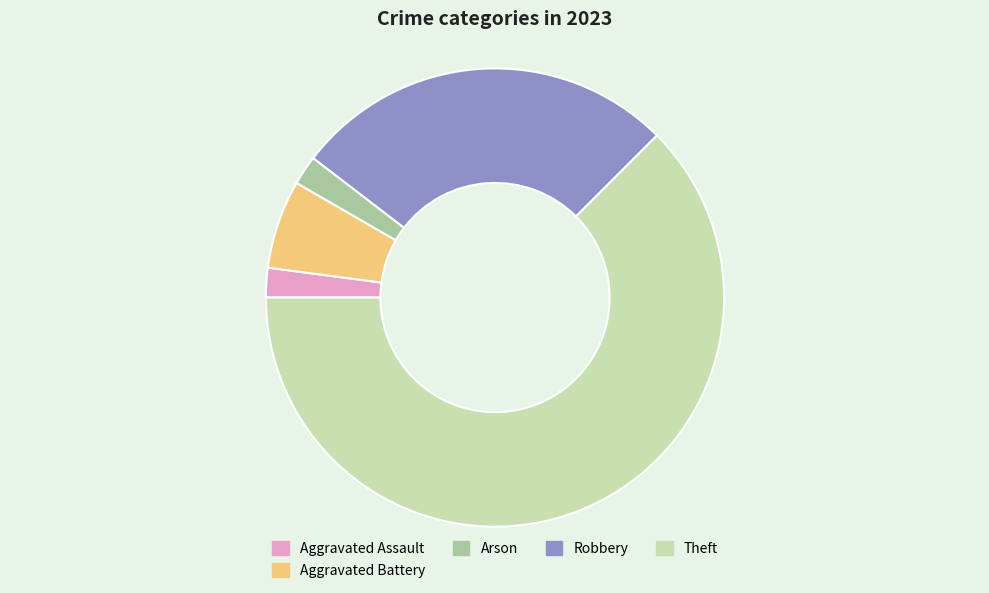

What is the largest slice in the pie chart?

Theft